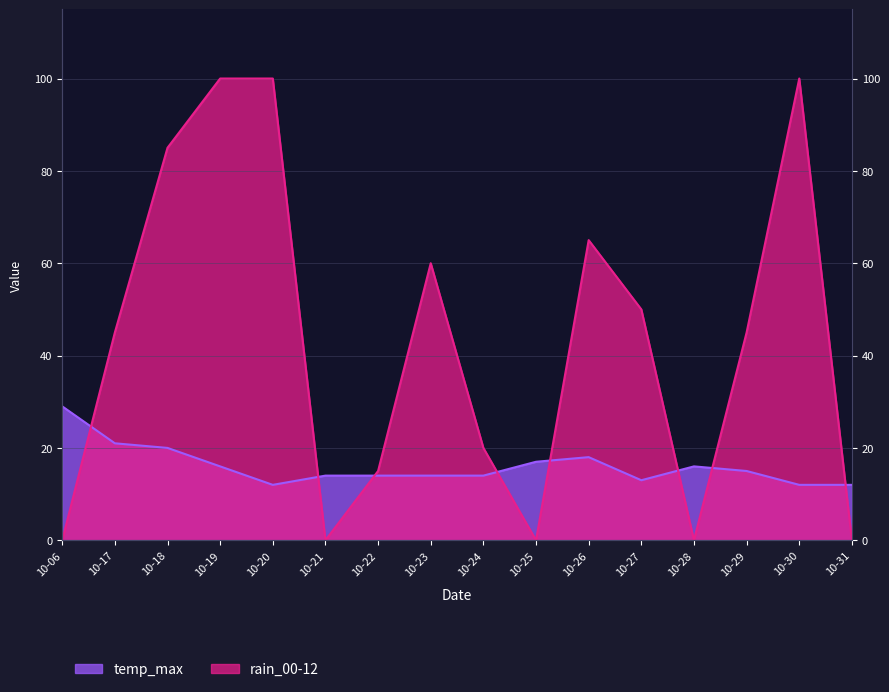

What is the maximum value shown in the chart?

100